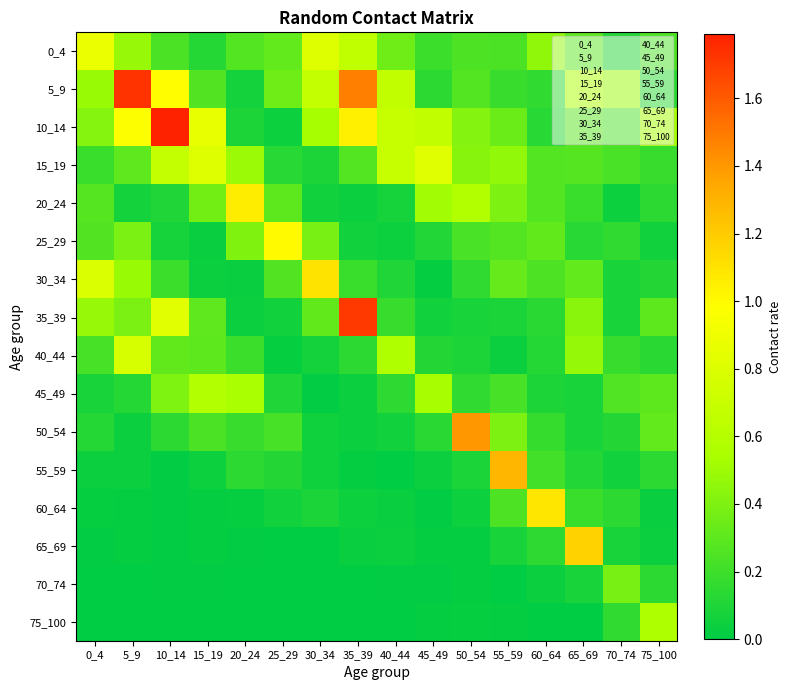

Reading left to right, transcribe all the data shown in this chart.

0_4: 0_4=0.9	5_9=0.5	10_14=0.2	15_19=0.1	20_24=0.3	25_29=0.3	30_34=0.8	35_39=0.7	40_44=0.4	45_49=0.2	50_54=0.3	55_59=0.2	60_64=0.5	65_69=0.3	70_74=0.1	75_100=0.2
5_9: 0_4=0.5	5_9=1.7	10_14=1.0	15_19=0.3	20_24=0.1	25_29=0.4	30_34=0.7	35_39=1.5	40_44=0.7	45_49=0.1	50_54=0.3	55_59=0.2	60_64=0.2	65_69=0.5	70_74=0.5	75_100=0.1
10_14: 0_4=0.4	5_9=1.0	10_14=1.8	15_19=0.9	20_24=0.1	25_29=0.0	30_34=0.5	35_39=1.0	40_44=0.7	45_49=0.7	50_54=0.4	55_59=0.3	60_64=0.1	65_69=0.3	70_74=0.2	75_100=0.5
15_19: 0_4=0.2	5_9=0.3	10_14=0.7	15_19=0.8	20_24=0.5	25_29=0.1	30_34=0.1	35_39=0.3	40_44=0.7	45_49=0.8	50_54=0.4	55_59=0.5	60_64=0.3	65_69=0.3	70_74=0.2	75_100=0.2
20_24: 0_4=0.3	5_9=0.1	10_14=0.1	15_19=0.4	20_24=1.1	25_29=0.3	30_34=0.1	35_39=0.0	40_44=0.1	45_49=0.5	50_54=0.6	55_59=0.4	60_64=0.3	65_69=0.2	70_74=0.0	75_100=0.1
25_29: 0_4=0.3	5_9=0.4	10_14=0.1	15_19=0.0	20_24=0.4	25_29=1.0	30_34=0.4	35_39=0.1	40_44=0.0	45_49=0.1	50_54=0.2	55_59=0.3	60_64=0.3	65_69=0.1	70_74=0.2	75_100=0.1
30_34: 0_4=0.8	5_9=0.5	10_14=0.2	15_19=0.0	20_24=0.0	25_29=0.3	30_34=1.1	35_39=0.2	40_44=0.1	45_49=0.0	50_54=0.2	55_59=0.3	60_64=0.2	65_69=0.3	70_74=0.1	75_100=0.1
35_39: 0_4=0.5	5_9=0.4	10_14=0.8	15_19=0.3	20_24=0.0	25_29=0.1	30_34=0.3	35_39=1.7	40_44=0.2	45_49=0.1	50_54=0.1	55_59=0.1	60_64=0.1	65_69=0.4	70_74=0.1	75_100=0.3
40_44: 0_4=0.2	5_9=0.8	10_14=0.3	15_19=0.3	20_24=0.2	25_29=0.0	30_34=0.1	35_39=0.1	40_44=0.6	45_49=0.1	50_54=0.1	55_59=0.0	60_64=0.1	65_69=0.5	70_74=0.2	75_100=0.1
45_49: 0_4=0.1	5_9=0.1	10_14=0.4	15_19=0.6	20_24=0.5	25_29=0.1	30_34=0.0	35_39=0.0	40_44=0.2	45_49=0.5	50_54=0.2	55_59=0.2	60_64=0.1	65_69=0.1	70_74=0.3	75_100=0.3
50_54: 0_4=0.1	5_9=0.0	10_14=0.1	15_19=0.2	20_24=0.2	25_29=0.2	30_34=0.1	35_39=0.0	40_44=0.1	45_49=0.1	50_54=1.4	55_59=0.4	60_64=0.2	65_69=0.1	70_74=0.1	75_100=0.3
55_59: 0_4=0.0	5_9=0.0	10_14=0.0	15_19=0.0	20_24=0.1	25_29=0.1	30_34=0.1	35_39=0.0	40_44=0.0	45_49=0.0	50_54=0.1	55_59=1.3	60_64=0.2	65_69=0.1	70_74=0.1	75_100=0.1
60_64: 0_4=0.0	5_9=0.0	10_14=0.0	15_19=0.0	20_24=0.0	25_29=0.1	30_34=0.1	35_39=0.0	40_44=0.0	45_49=0.0	50_54=0.0	55_59=0.3	60_64=1.1	65_69=0.2	70_74=0.1	75_100=0.0
65_69: 0_4=0.0	5_9=0.0	10_14=0.0	15_19=0.0	20_24=0.0	25_29=0.0	30_34=0.0	35_39=0.0	40_44=0.0	45_49=0.0	50_54=0.0	55_59=0.1	60_64=0.1	65_69=1.2	70_74=0.1	75_100=0.0
70_74: 0_4=0.0	5_9=0.0	10_14=0.0	15_19=0.0	20_24=0.0	25_29=0.0	30_34=0.0	35_39=0.0	40_44=0.0	45_49=0.0	50_54=0.0	55_59=0.0	60_64=0.0	65_69=0.1	70_74=0.4	75_100=0.1
75_100: 0_4=0.0	5_9=0.0	10_14=0.0	15_19=0.0	20_24=0.0	25_29=0.0	30_34=0.0	35_39=0.0	40_44=0.0	45_49=0.0	50_54=0.0	55_59=0.0	60_64=0.0	65_69=0.0	70_74=0.2	75_100=0.6